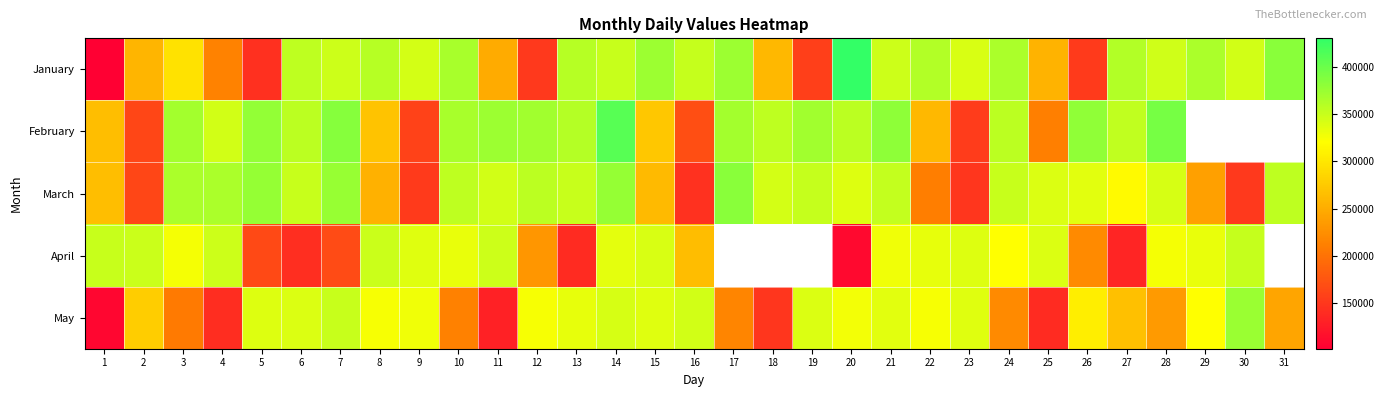

Where does the February series first go above 359855?

3